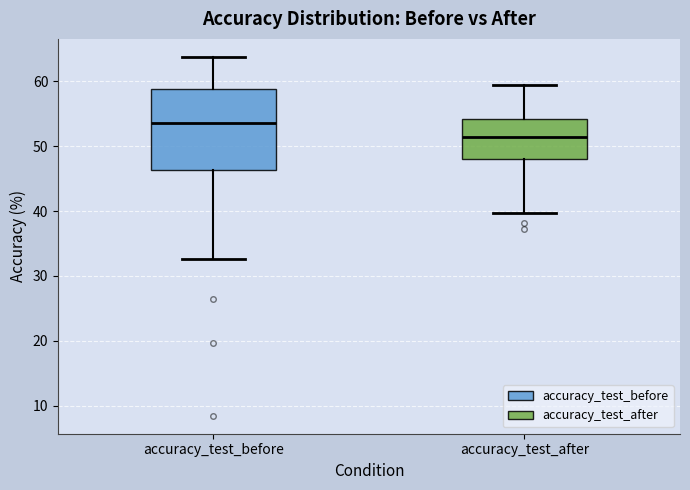

Reading left to right, read every box against the y-axis: the position of its median line, the range the box covers, and the ends of its whiskers. The values are not printed on the chart, so give them approximately, as read against the axis.

accuracy_test_before: median 54, box 46 to 59, whiskers 33 to 64
accuracy_test_after: median 51, box 48 to 54, whiskers 40 to 59